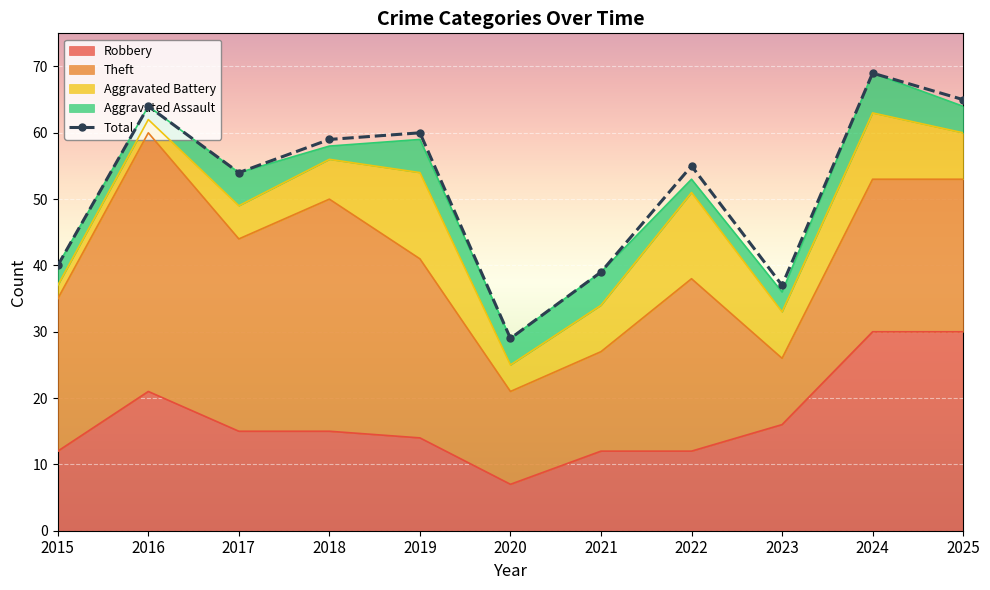

Rank the categories by value from highest to lowest.

2024, 2025, 2016, 2019, 2018, 2022, 2017, 2015, 2021, 2023, 2020